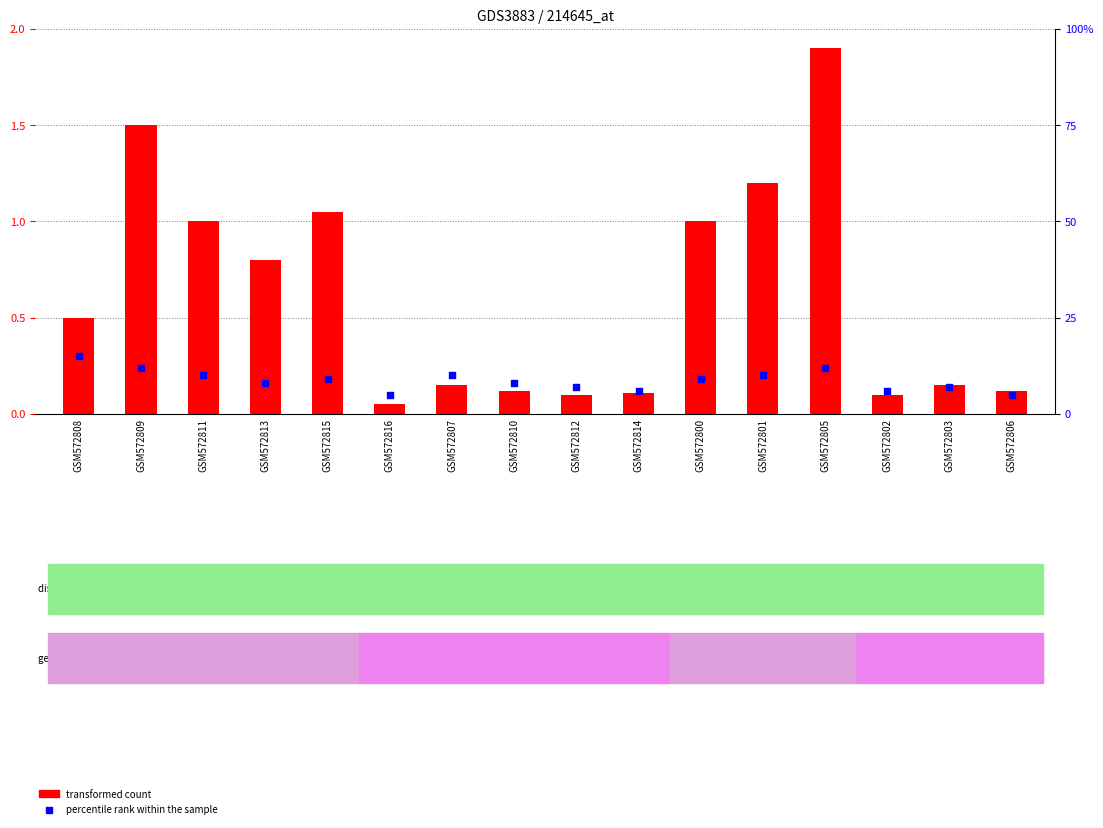

What is the total value across all series at GSM572805?

13.9